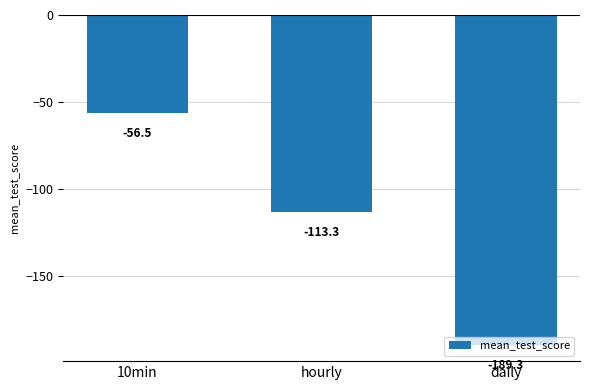

Where is the data nearest to the value -122?

hourly